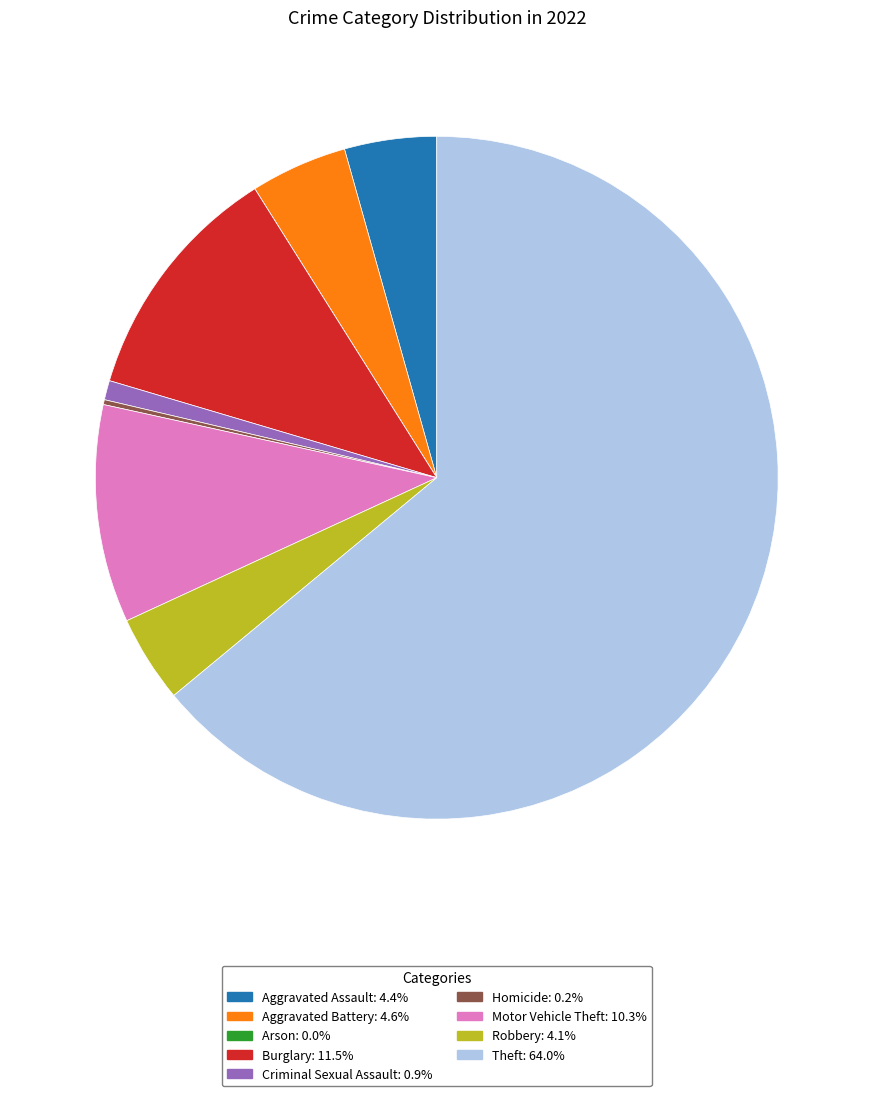

Is it true that Aggravated Assault is 4% of the pie?

True